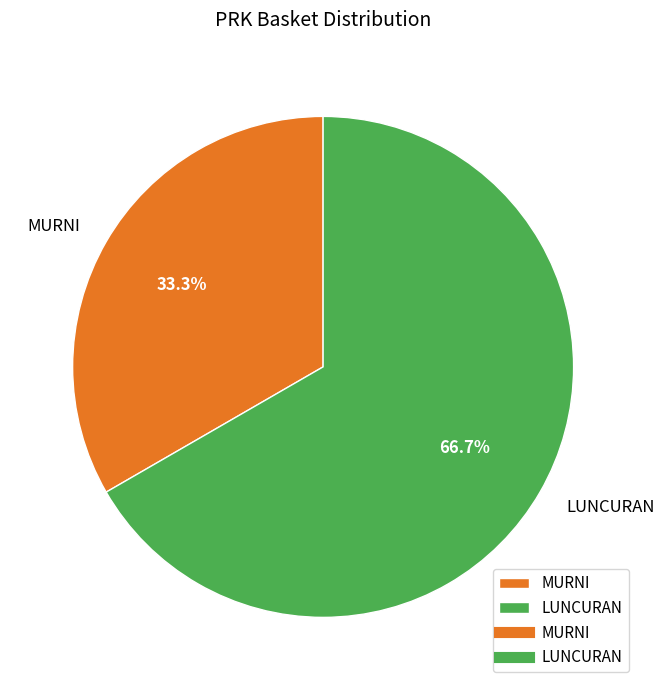

How much of the chart is everything except LUNCURAN?

33.3%